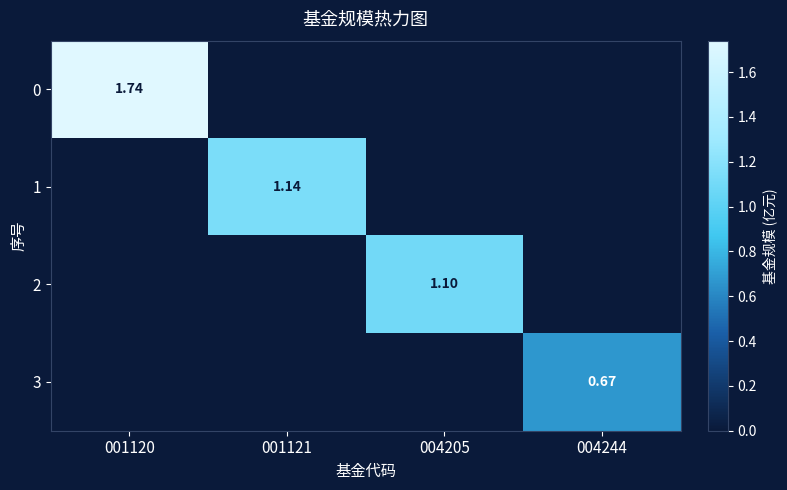

True or false: 2 has a value of -0.3 at 001121.

False